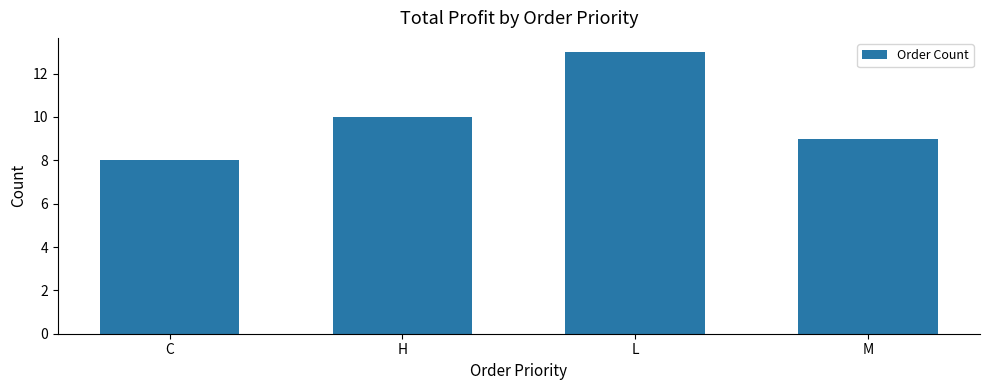

What is the change in value from H to L?

+3